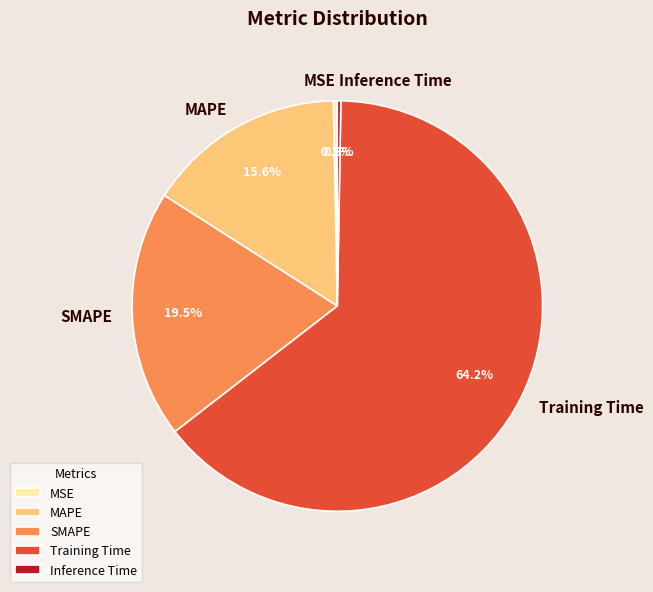

Does any single category account for the majority?

Yes